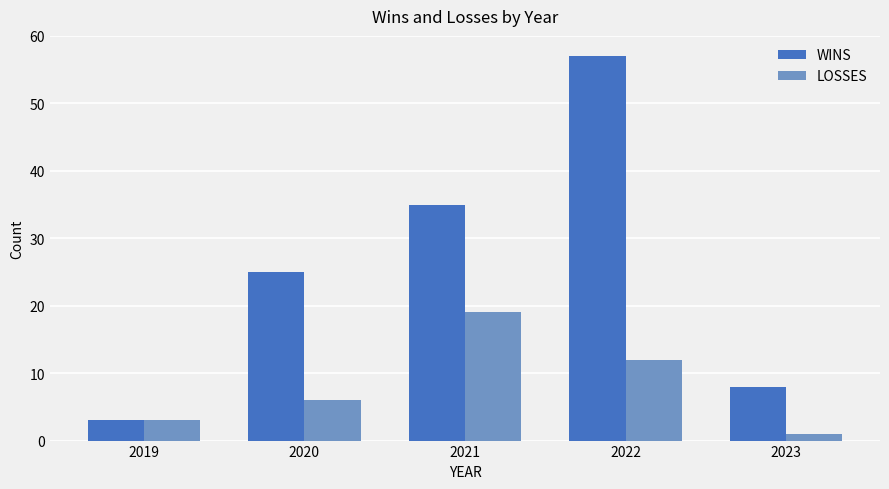

Rank the series by their maximum value, from lowest to highest.

LOSSES, WINS